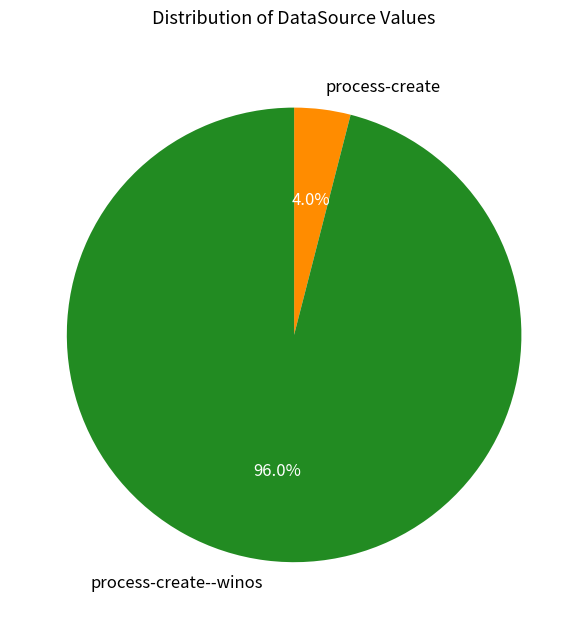

Approximately how many times larger is the value at process-create--winos compared to process-create?

24.0